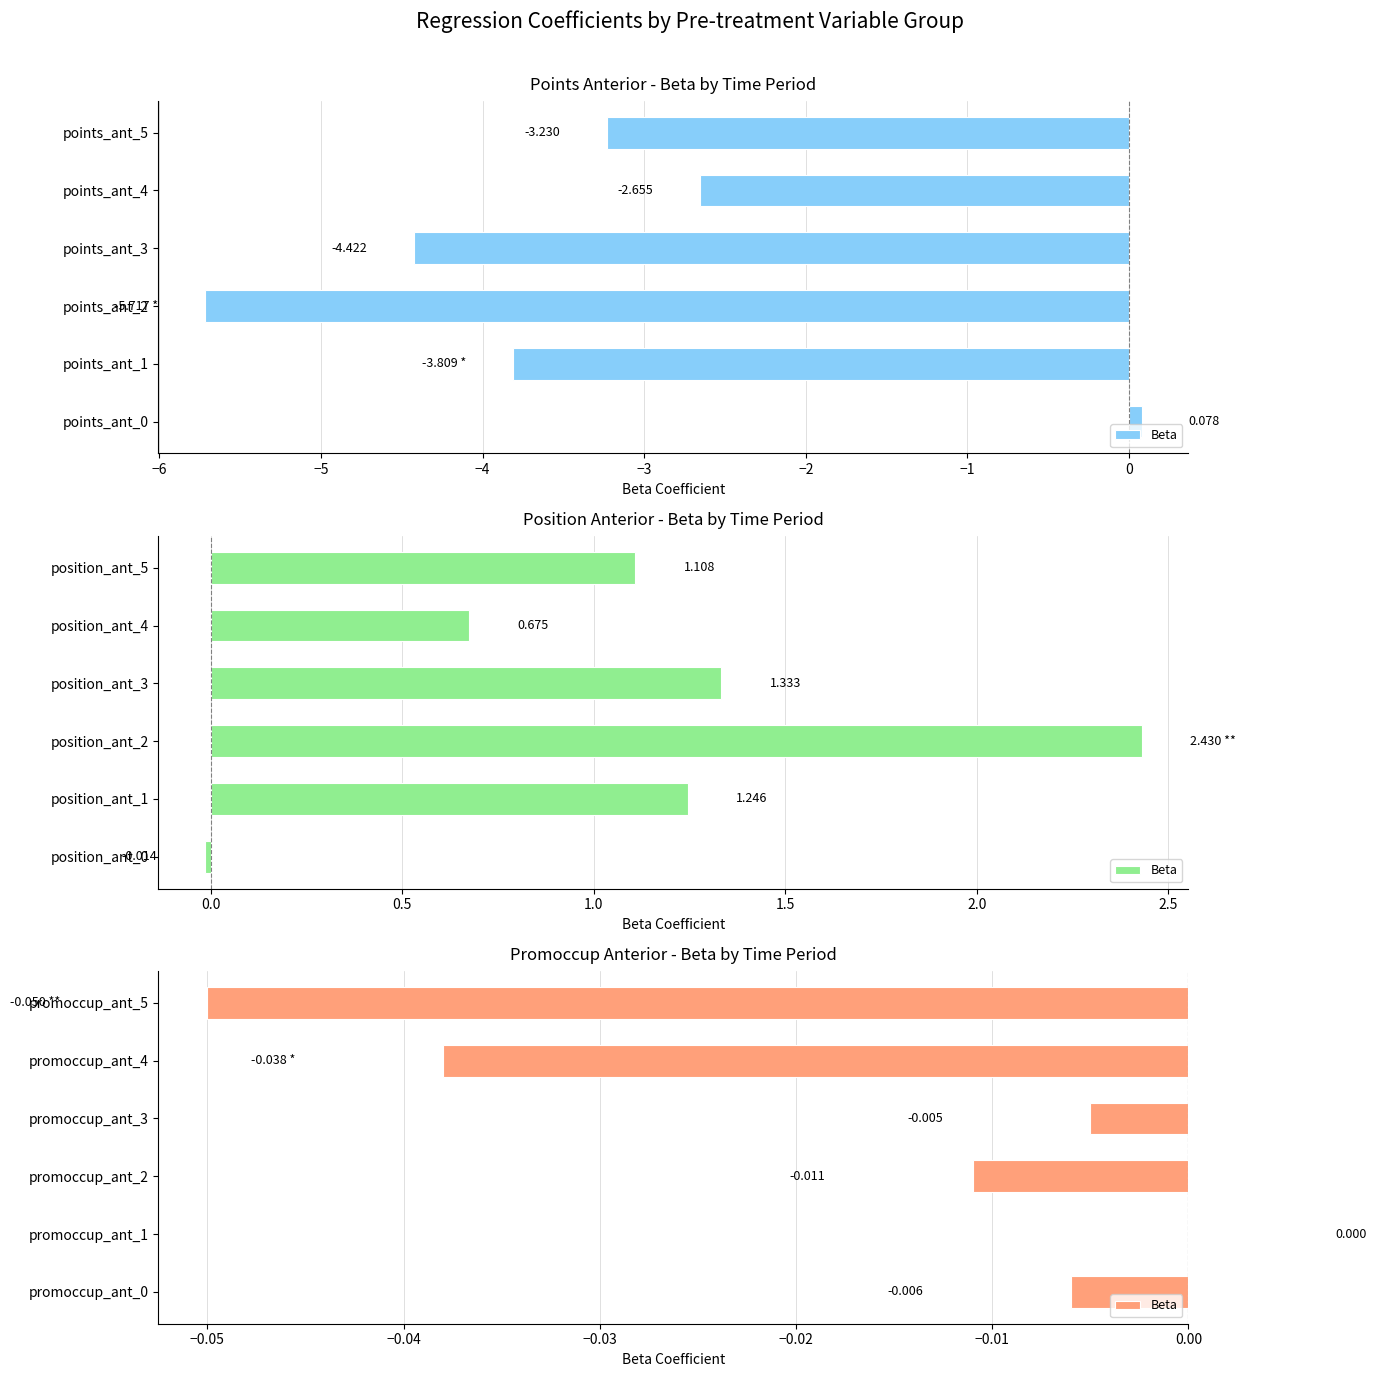

Which has a higher value, promoccup_ant_4 or promoccup_ant_3?

promoccup_ant_3